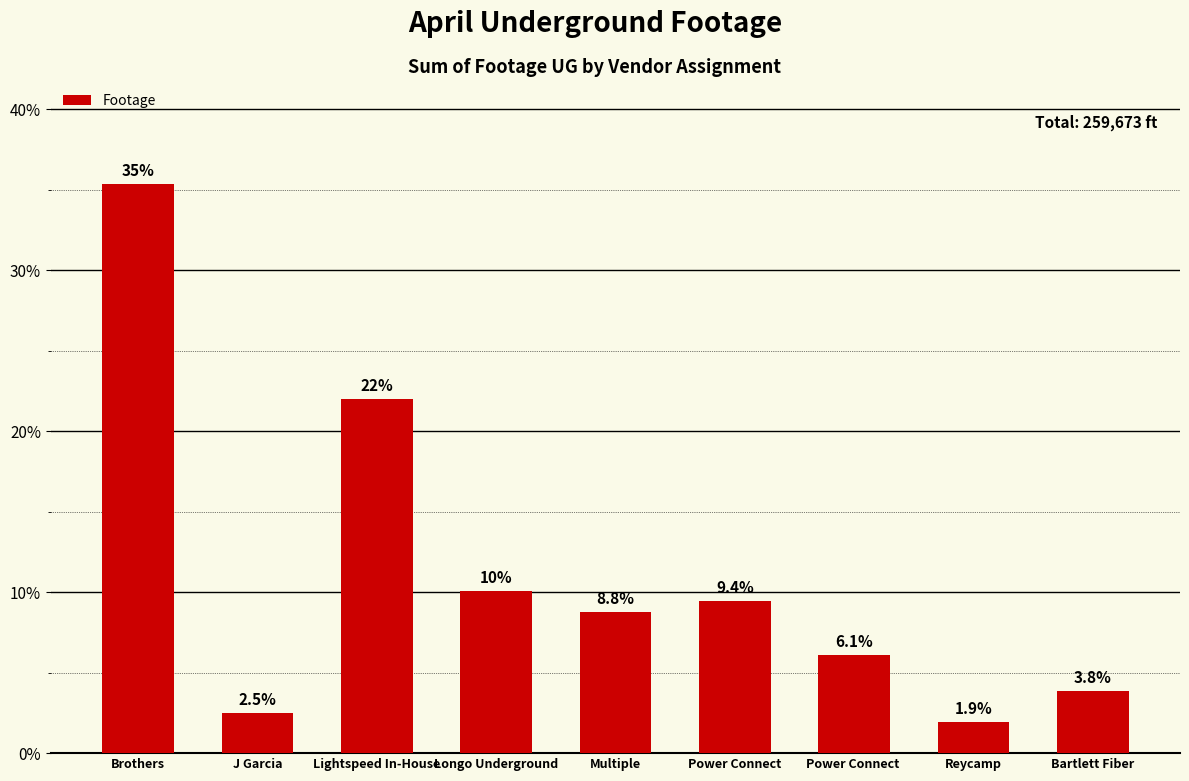

Count the number of categories in the chart.

9